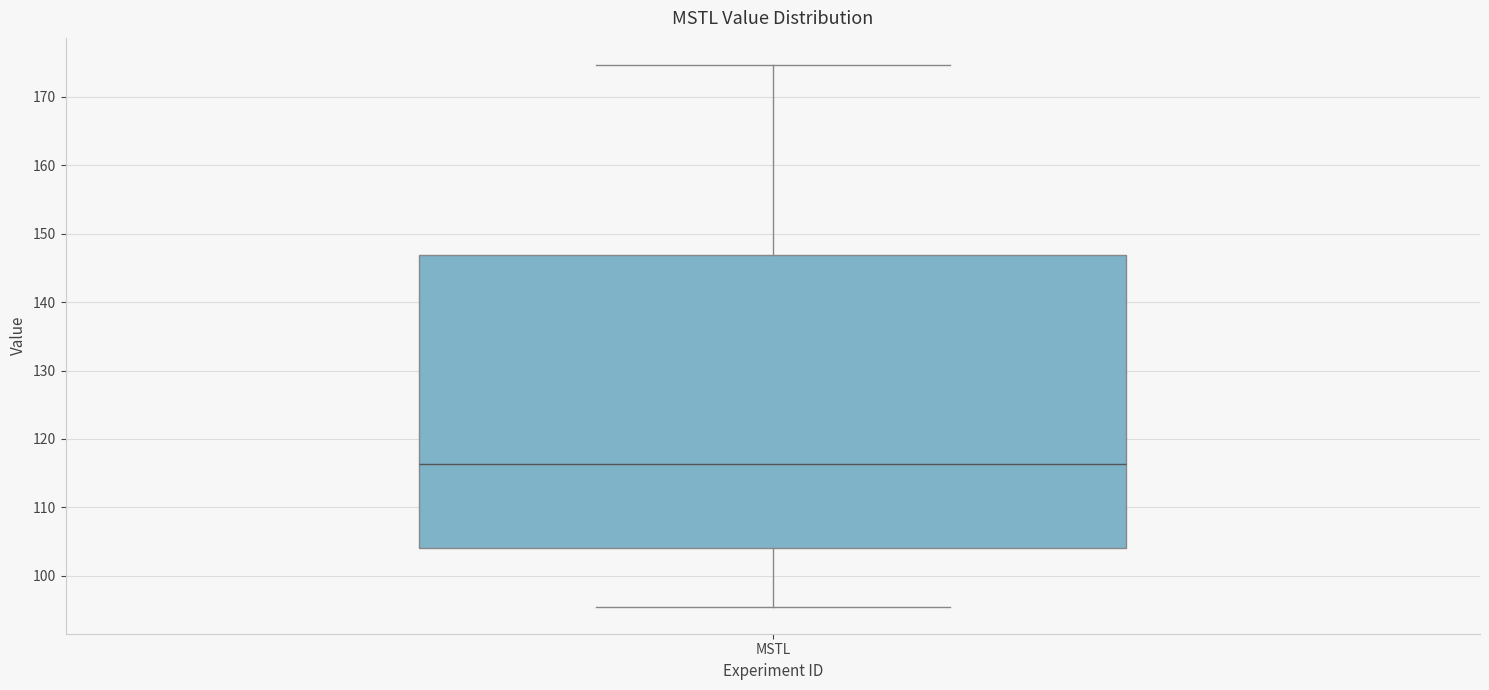

Read this box plot against the y-axis: the position of the median line, the range covered by the box, and the ends of both whiskers. The values are not printed on the chart, so give them approximately, as read against the axis.

median 116, box 104 to 147, whiskers 95 to 175